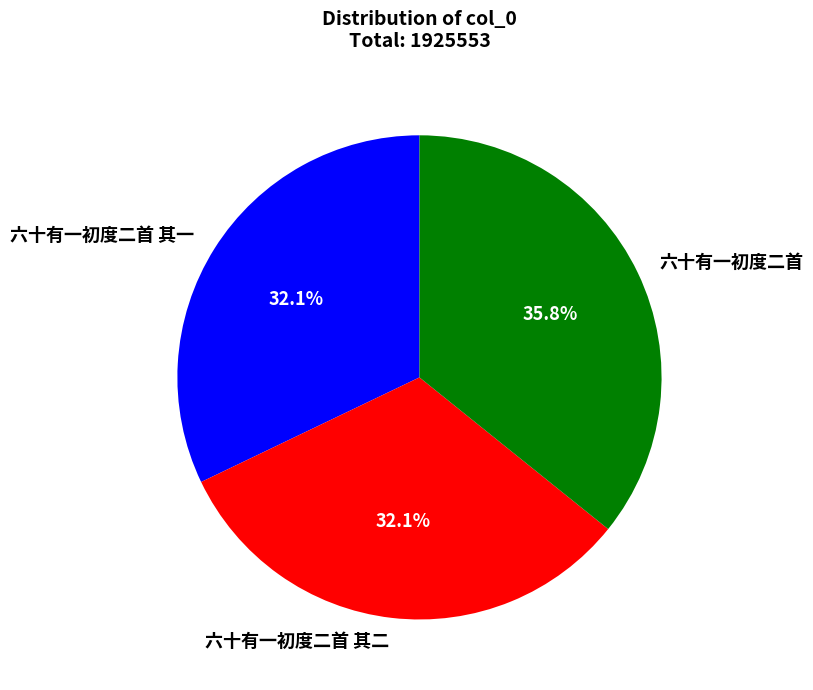

What percentage is the 六十有一初度二首 slice, to the nearest percent?

36%